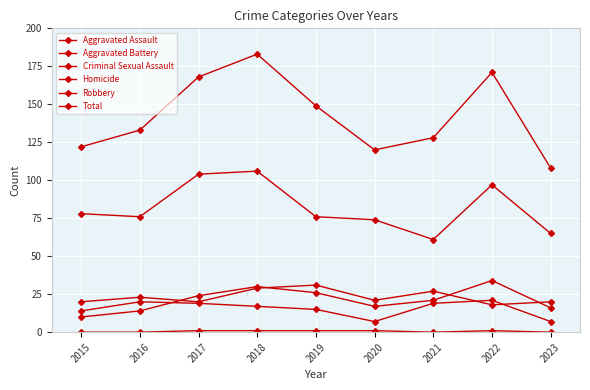

At which category is the sum across all series the highest?

2018